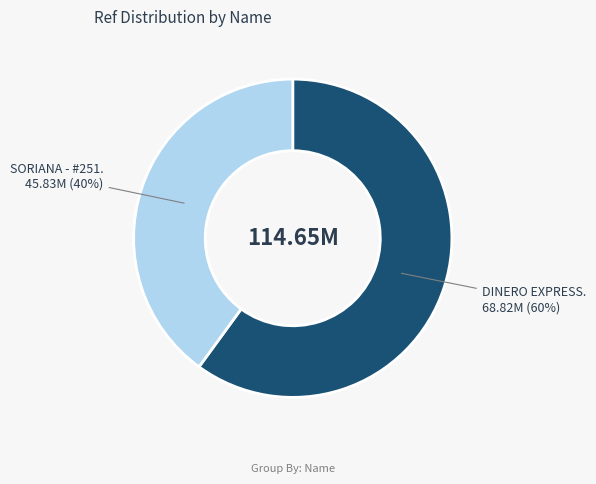

Is there any slice that represents more than half of the pie?

Yes